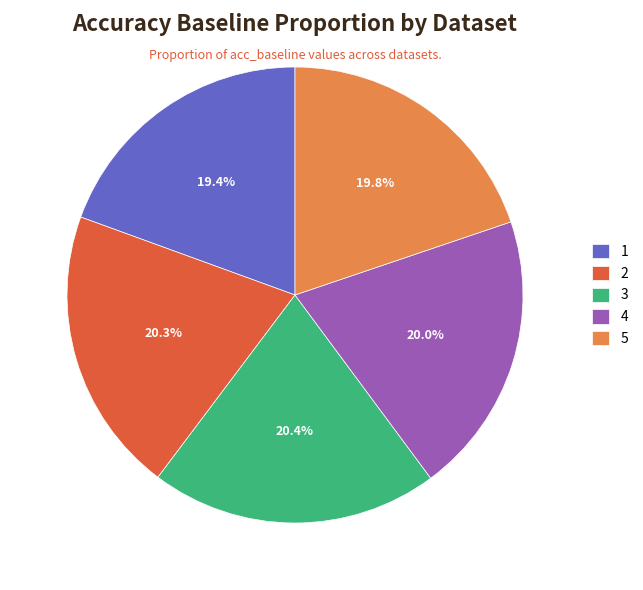

Is it true that 3 is 11% of the pie?

False